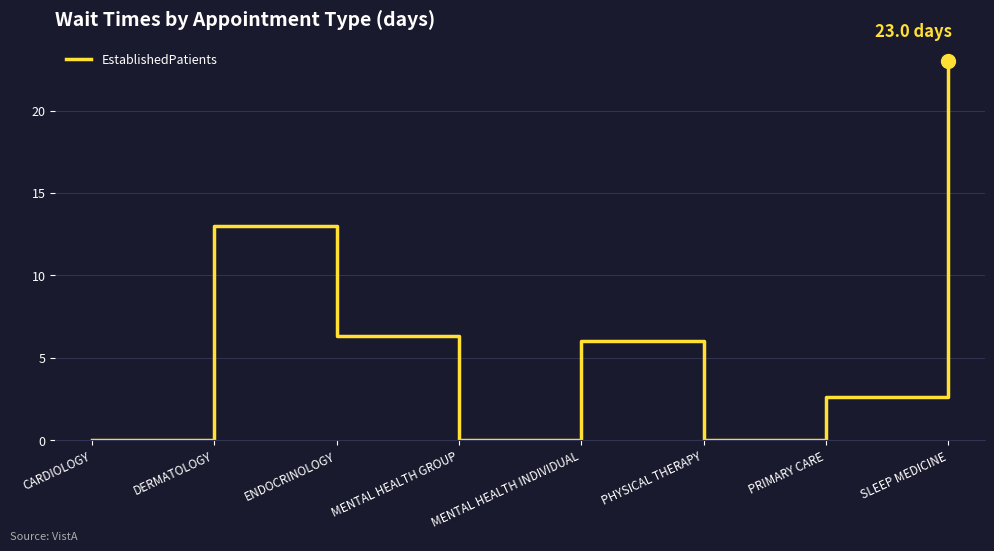

Where is the first local minimum?

MENTAL HEALTH GROUP